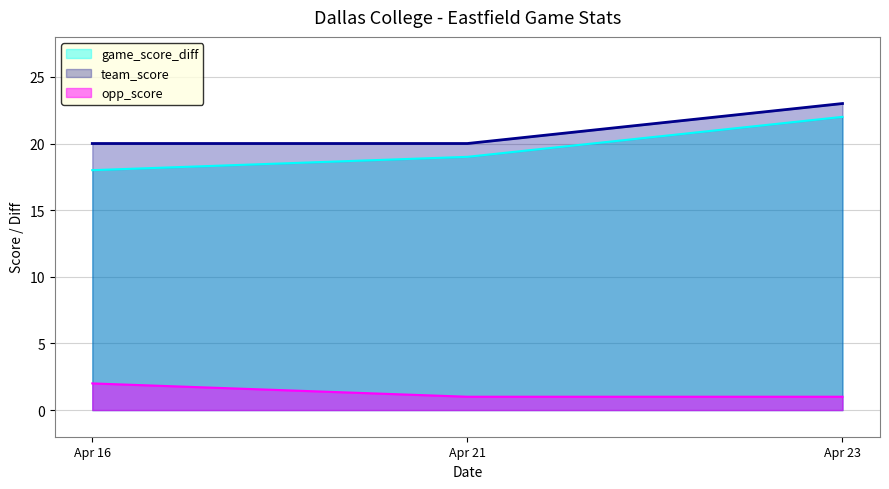

Which series has the largest total across all categories?

team_score